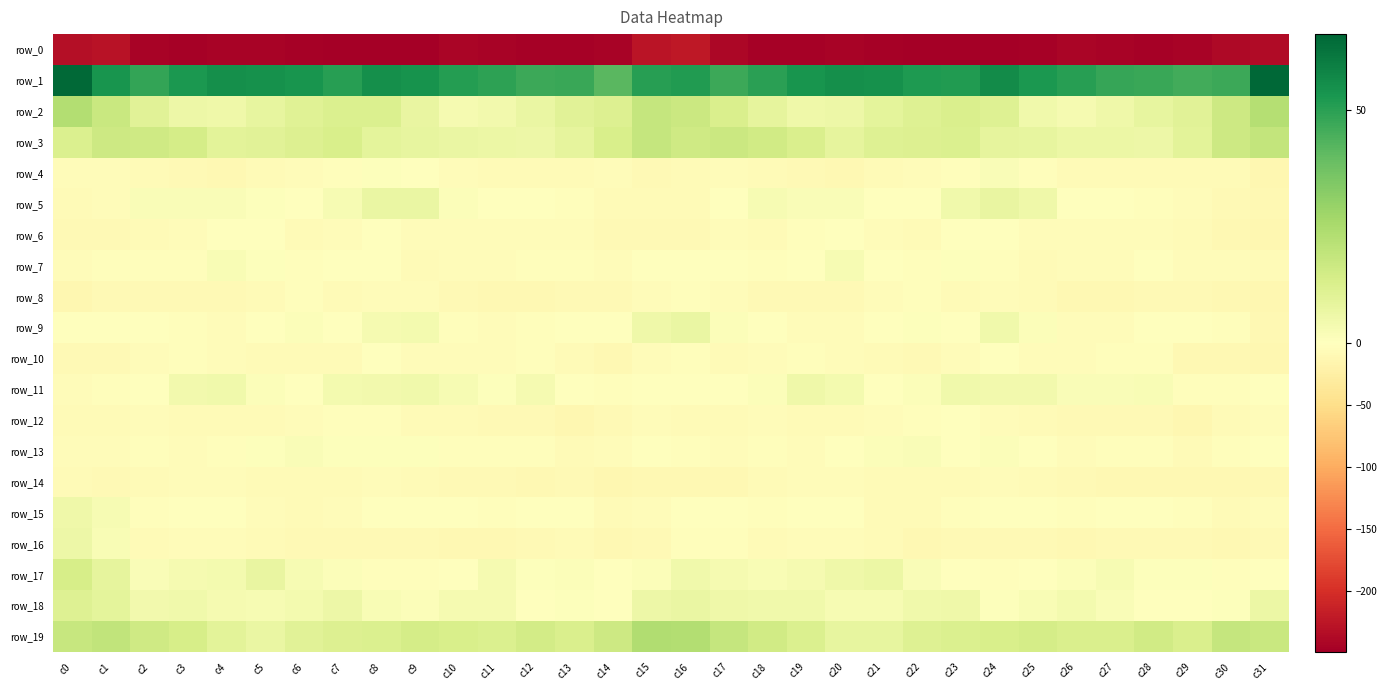

Read the row_14 value at c20.

-5.7